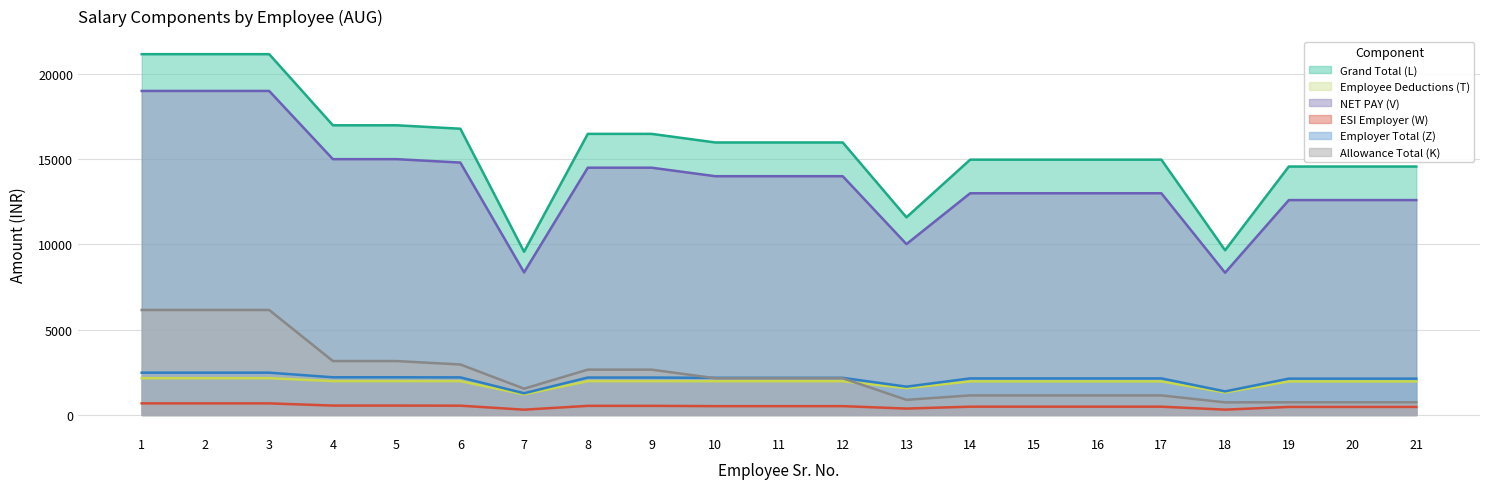

Between 11 and 3, which is larger?

3